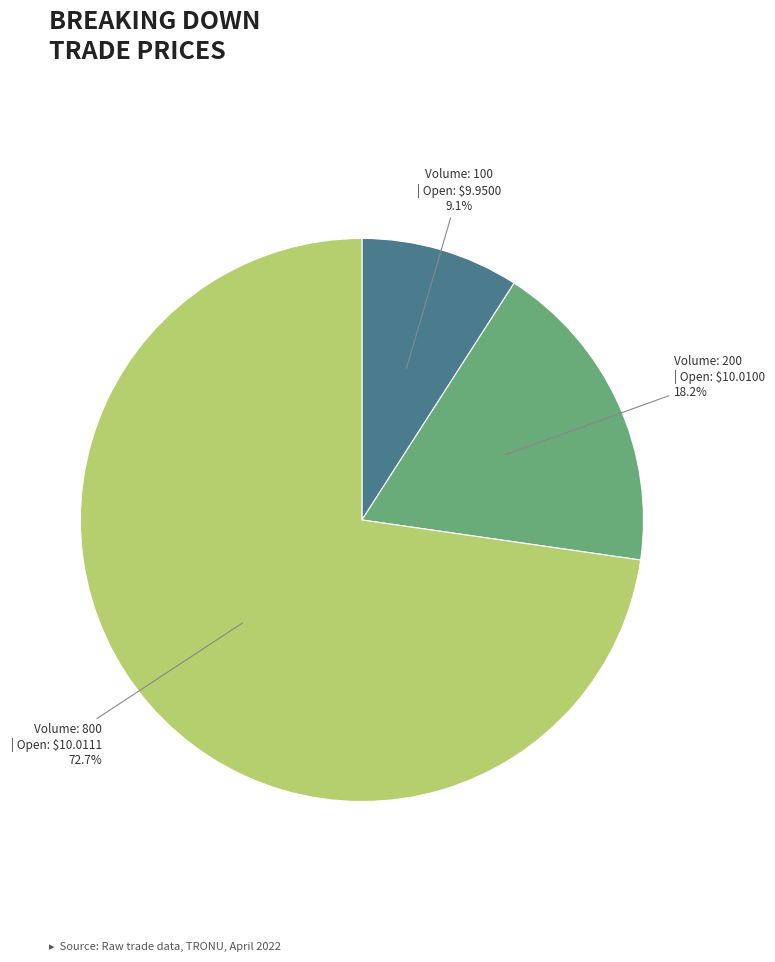

Is there a majority slice in this chart?

Yes